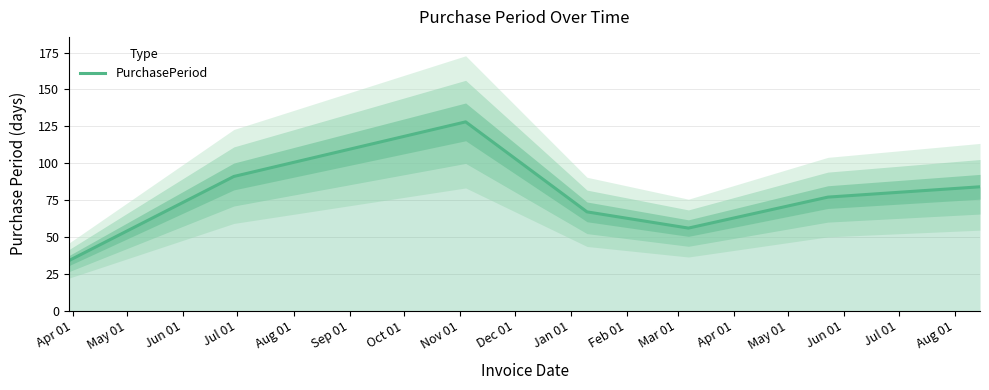

Reading left to right, what are all the values shown in this chart?

34	91	128	67	56	77	84